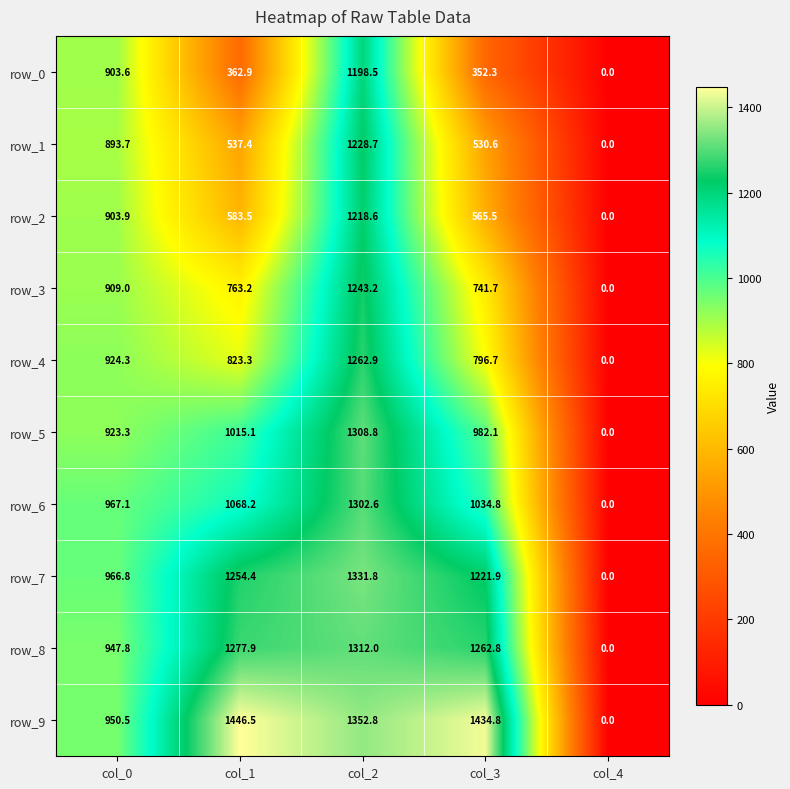

Count the number of categories in the chart.

5